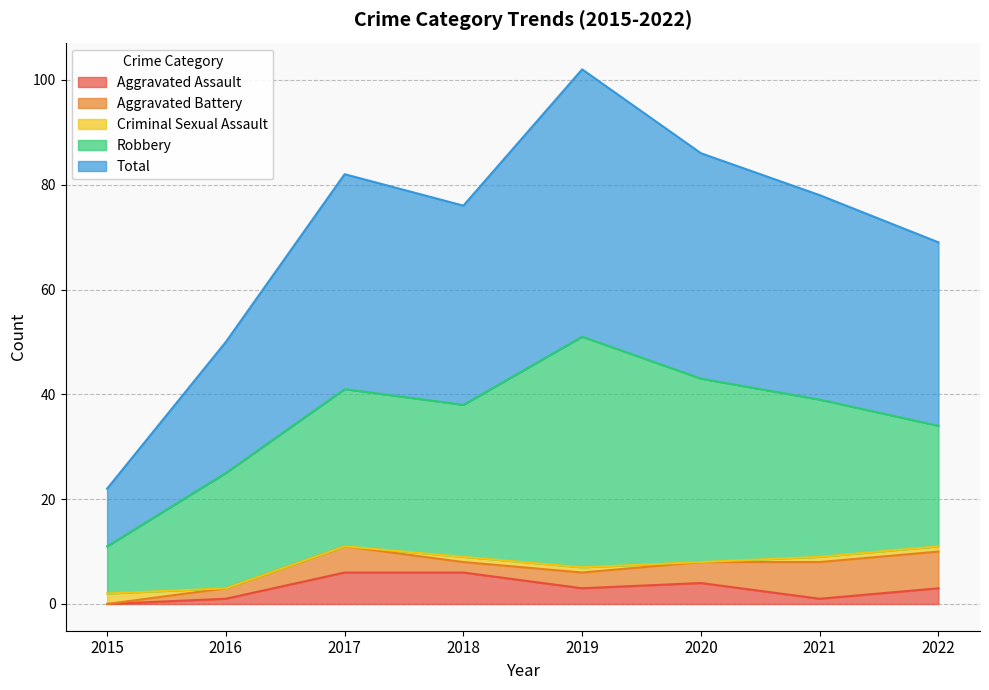

At how many categories does at least one series exceed 5?

8